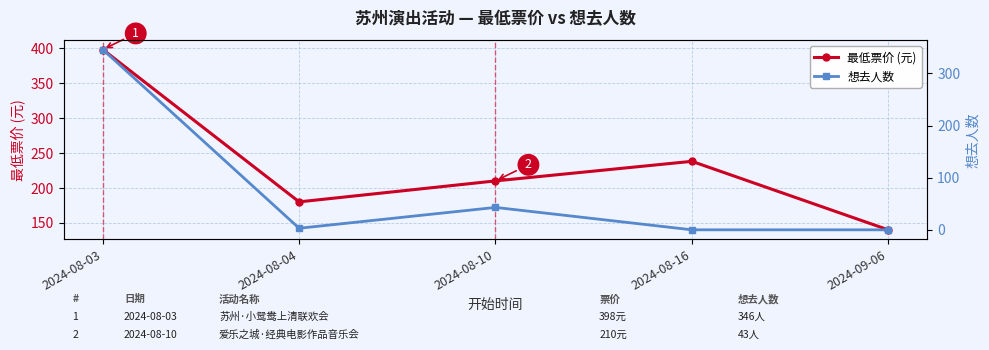

True or false: 最低票价 (元) and 想去人数 cross at least once.

False